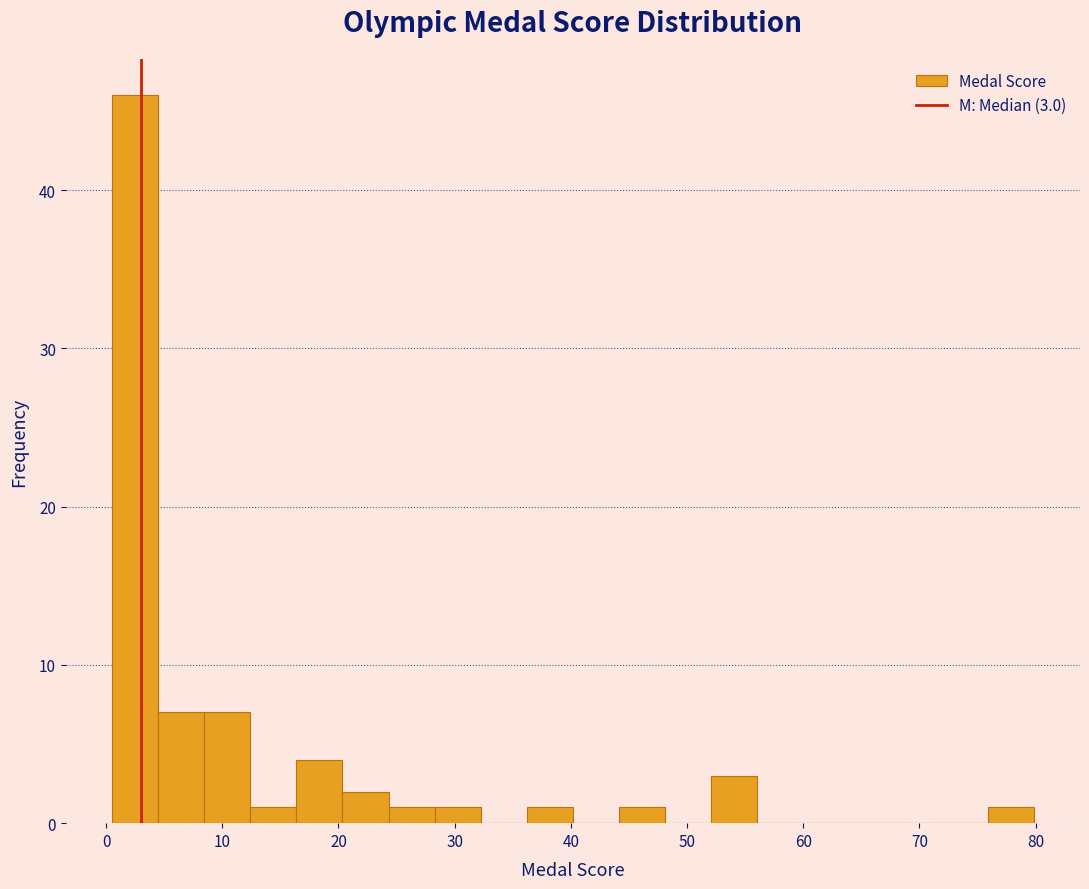

Around what value on the x-axis is the tallest bar? Give the approximate position of its centre, as read against the axis.

2